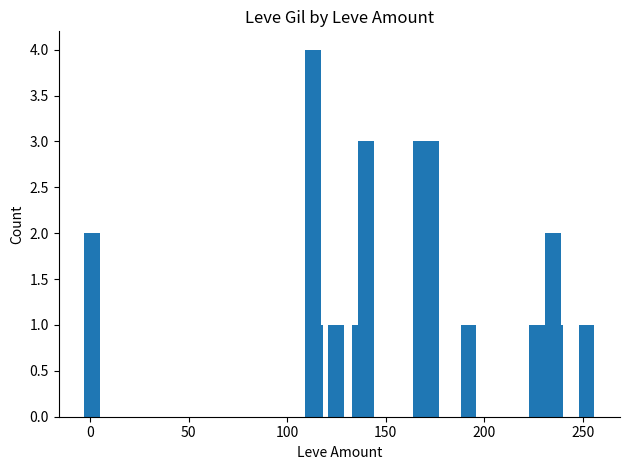

What is the difference between the maximum and minimum values?

3